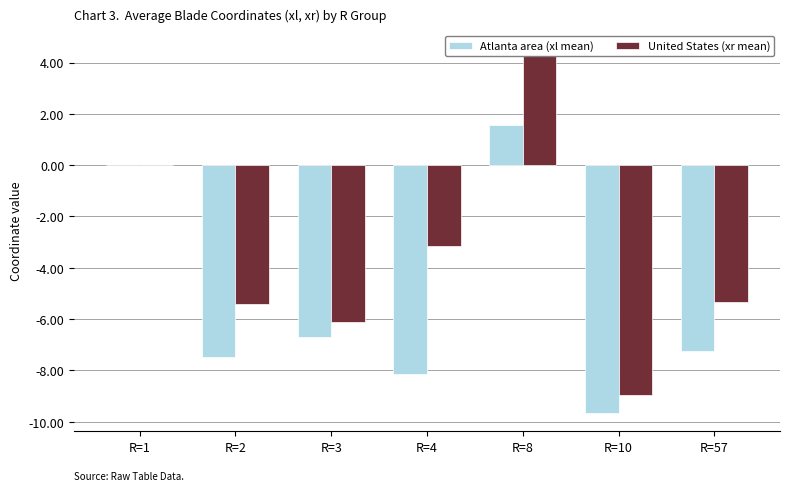

Does the chart contain any negative values?

Yes